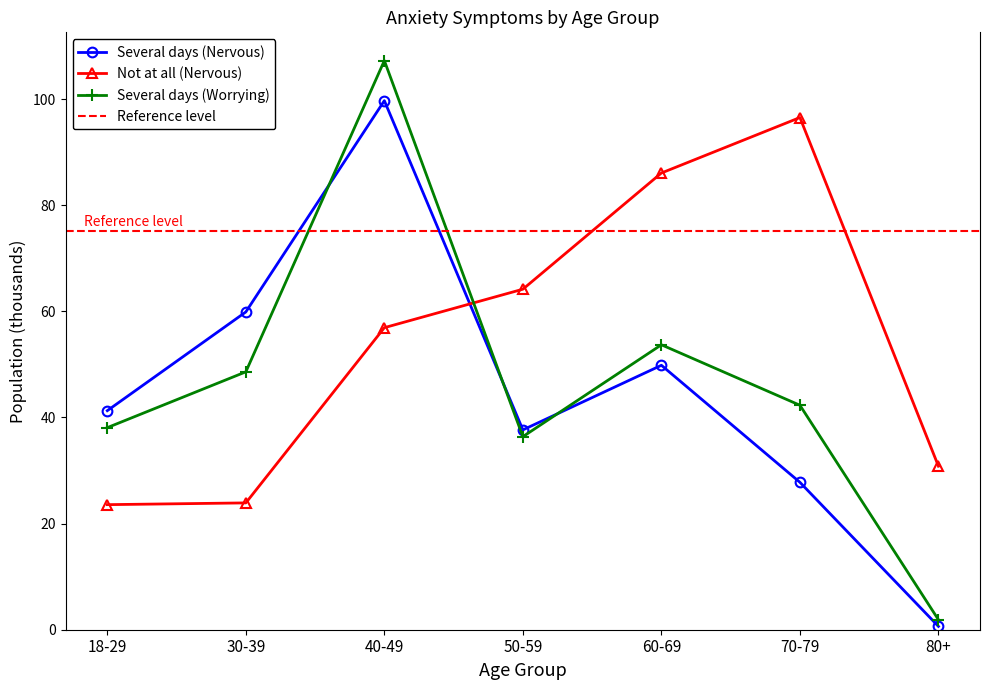

Reading left to right, what are all the values shown in this chart?

Several days (Nervous): 41.3	59.9	99.7	37.7	49.8	27.8	0.6
Not at all (Nervous): 23.6	23.9	56.9	64.2	86.1	96.5	30.8
Several days (Worrying): 38.1	48.6	107.3	36.4	53.7	42.3	1.9